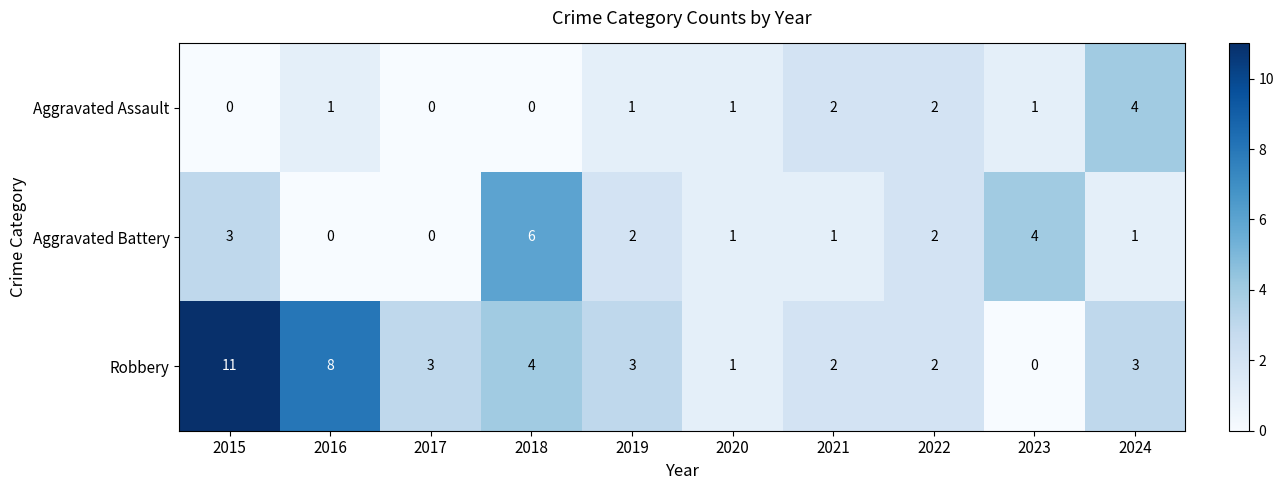

Which series changed the most between 2016 and 2017?

Robbery